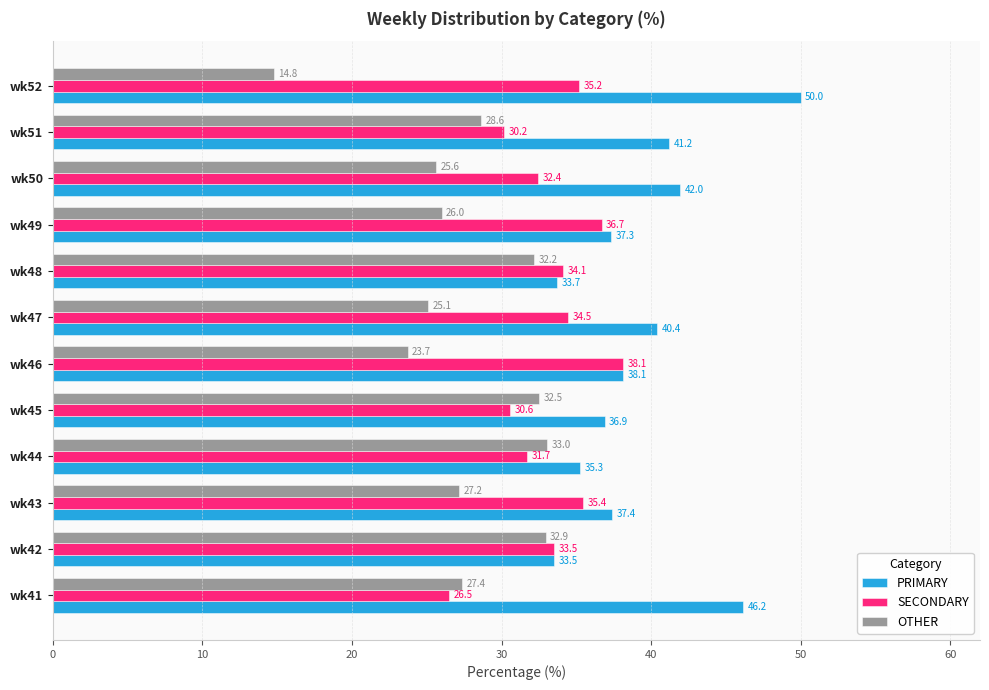

What is the total value across all series at wk52?

100.0